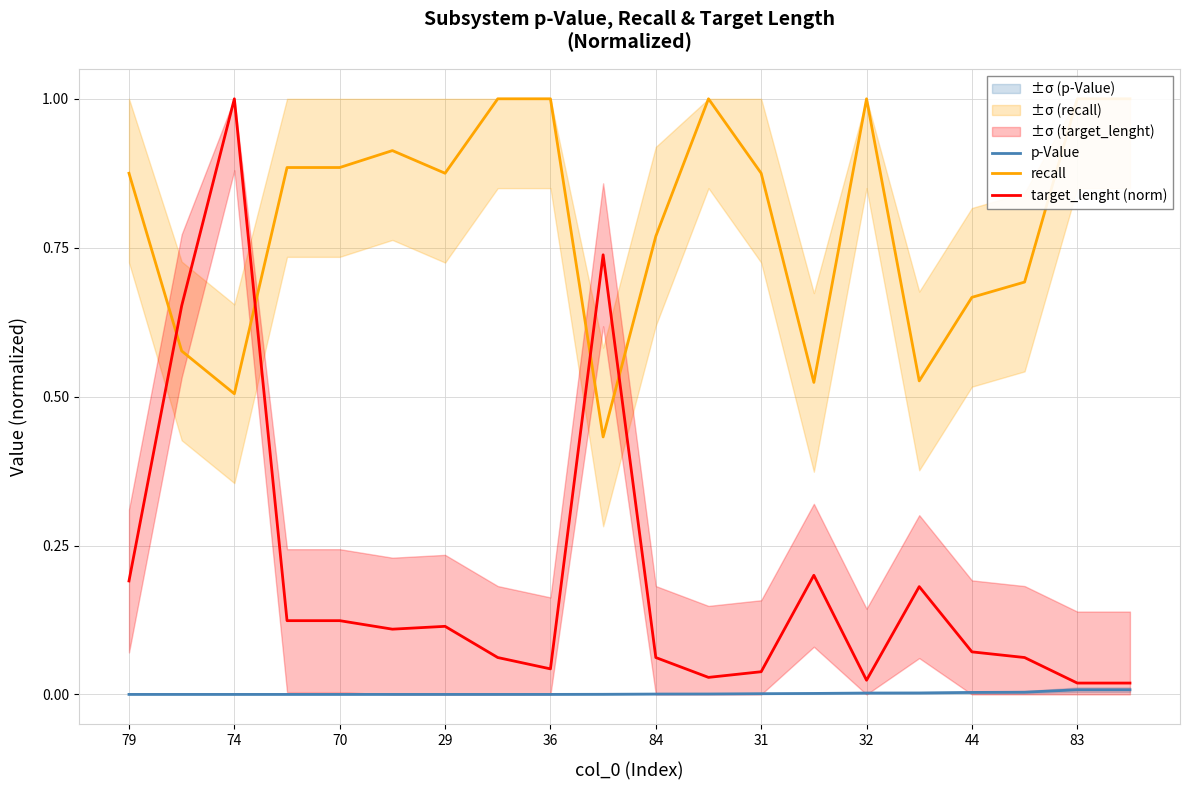

What are all the series names shown in the legend?

p-Value, recall, target_lenght (norm)